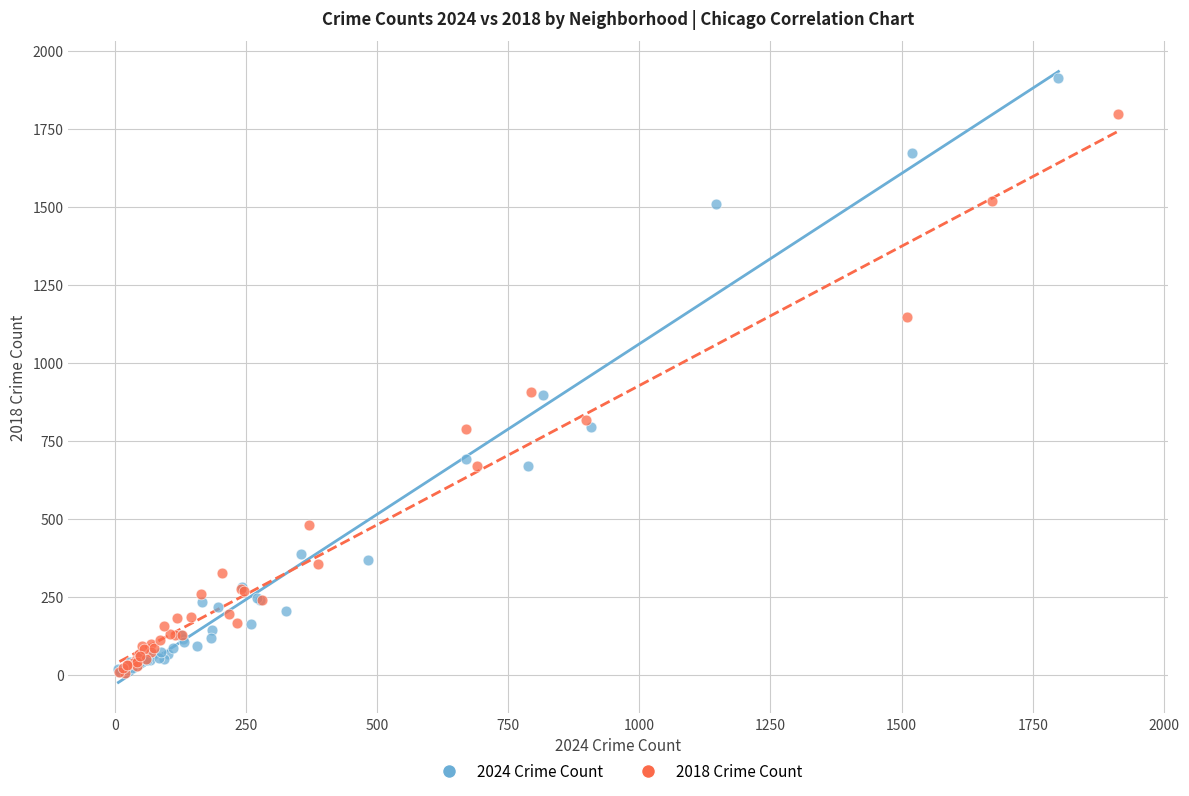

Which series contains the highest Y value?

2024 Crime Count